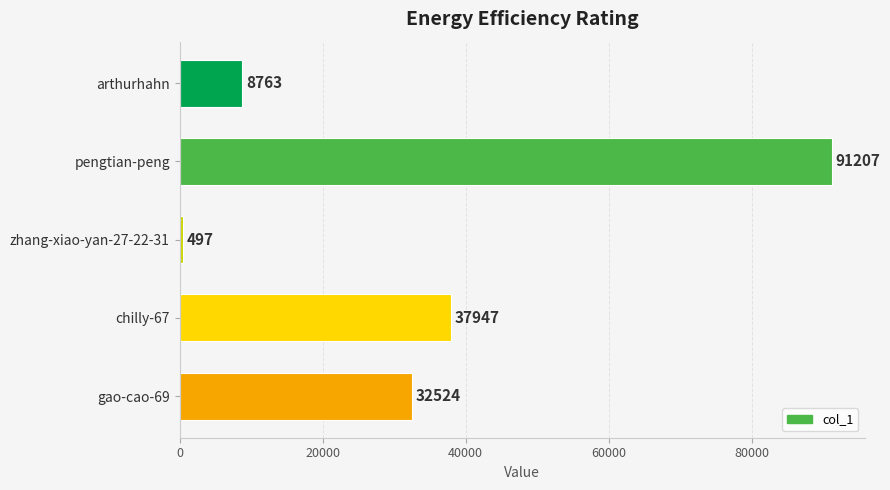

Between chilly-67 and zhang-xiao-yan-27-22-31, which is larger?

chilly-67